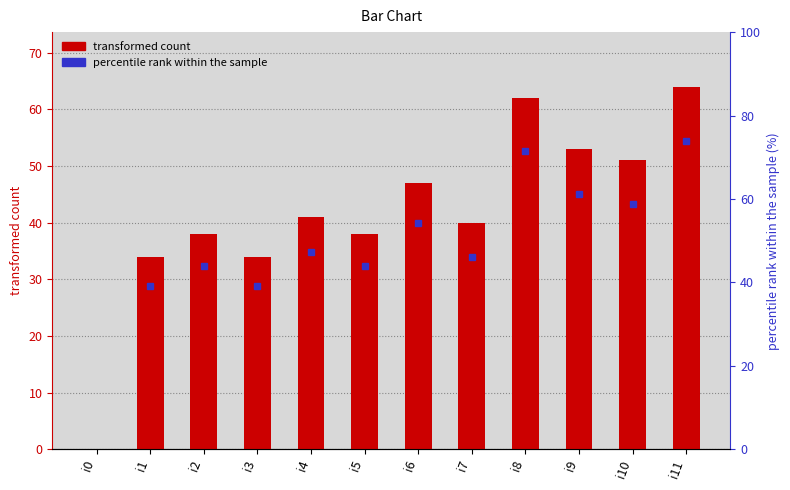

Is it true that the value at i7 is 56?

False